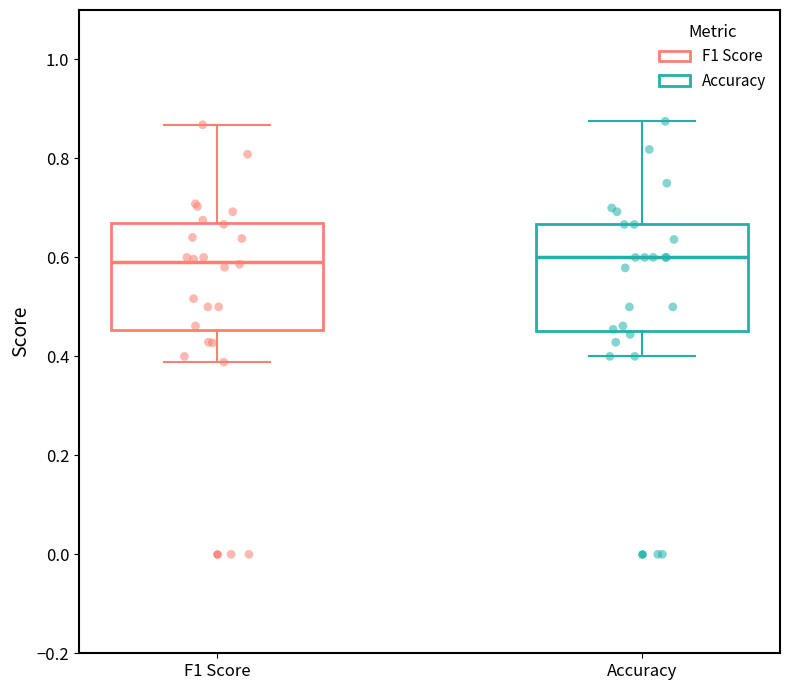

Where is the lower edge of the box for F1 Score on the y-axis? The values are not printed on the chart, so give them approximately, as read against the axis.

0.46